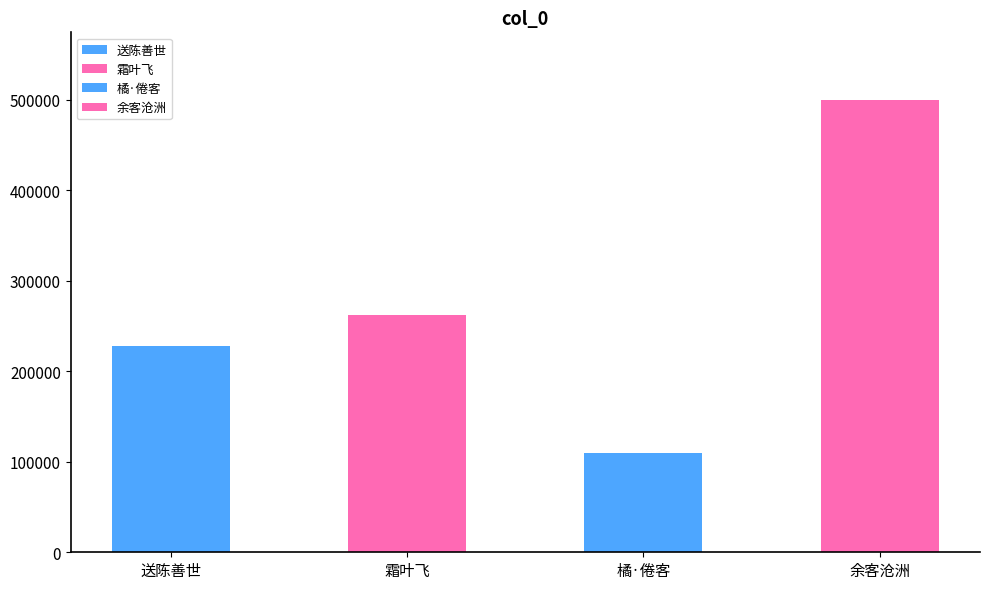

List the labels in order of value, smallest first.

橘·倦客沧浪意, 送陈善世·似闻久客沧洲馆, 霜叶飞·十年迁客沧波外, 余客沧洲之上对月有怀路川何先生伯善寄此用代手简云